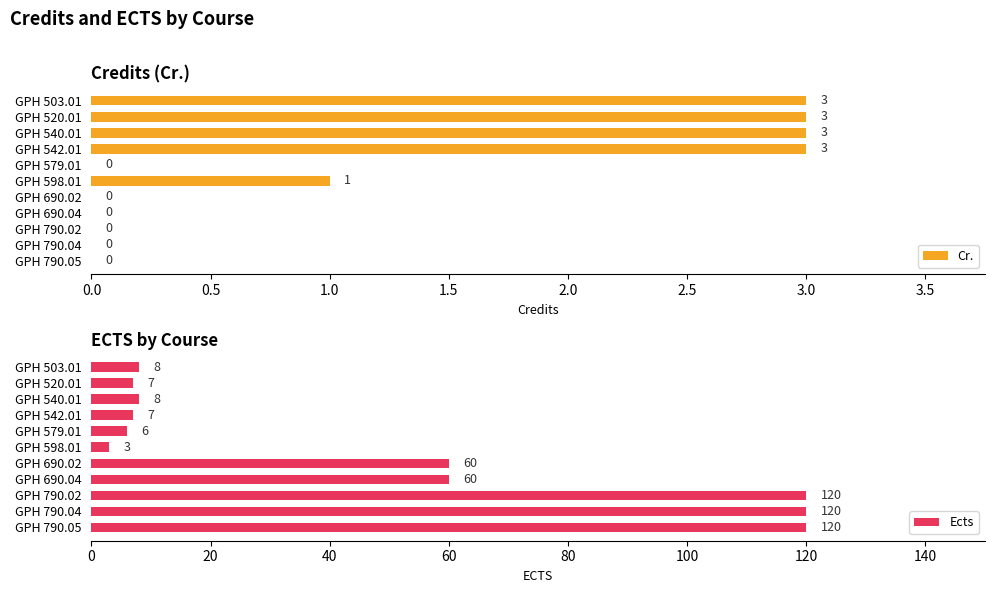

What is the sum of the Cr. values at GPH 542.01 and GPH 790.02?

3